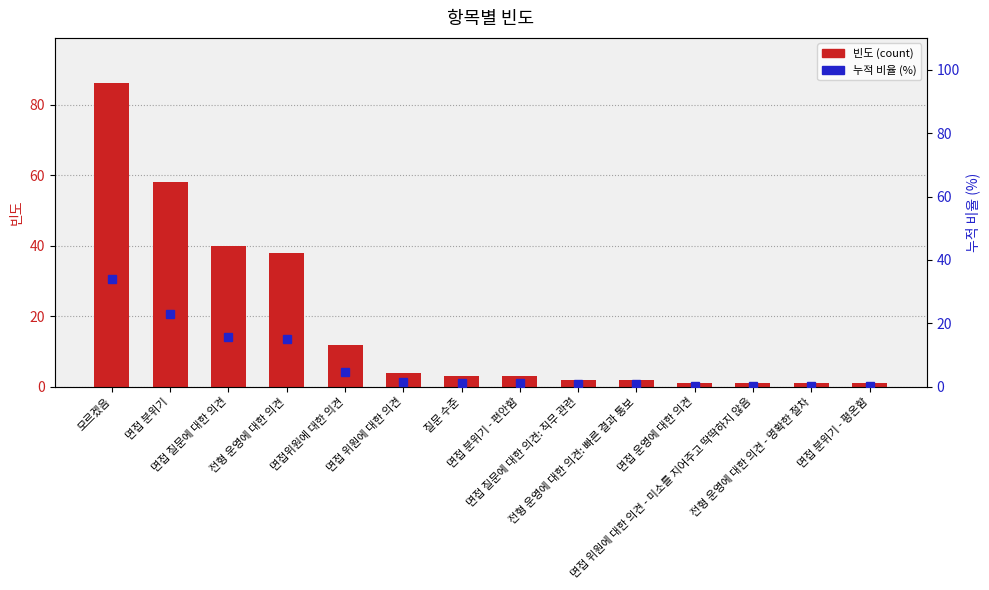

What is the approximate value of 빈도 (count) at 전형 운영에 대한 의견: 빠른 결과 통보?

2.0